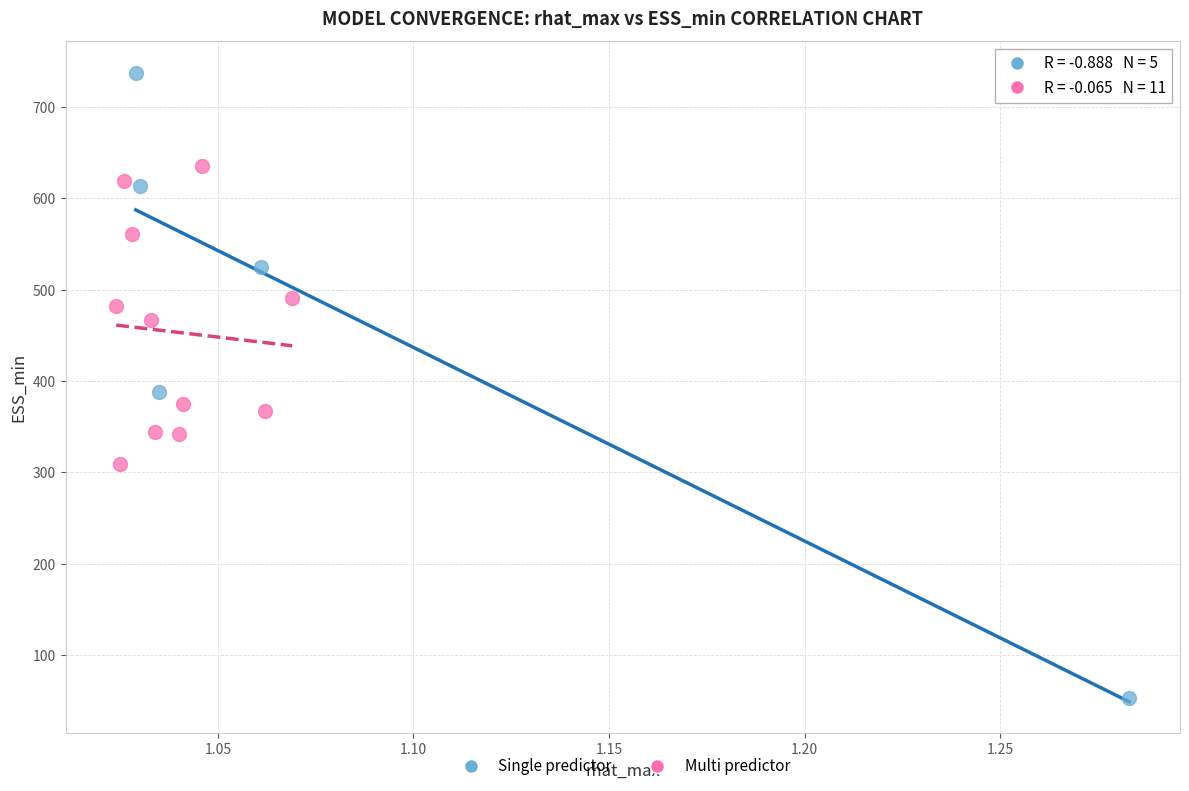

Which series contains the highest Y value?

Single predictor